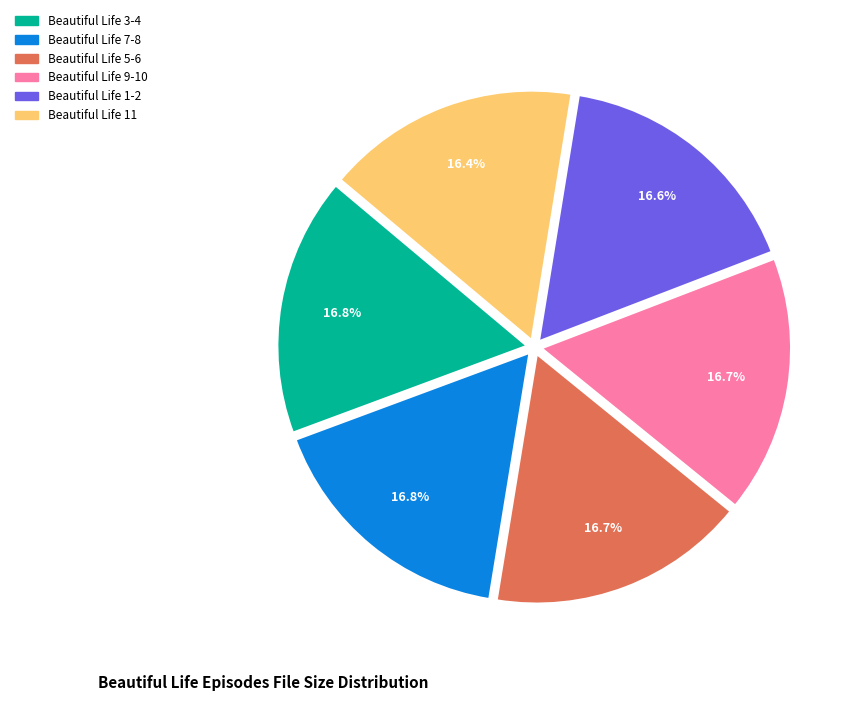

Is there a majority slice in this chart?

No